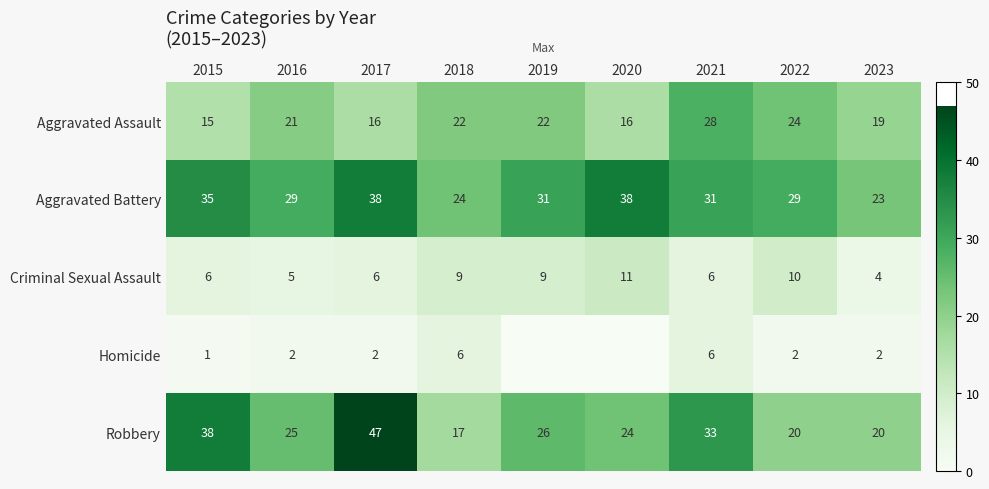

Rank the series at 2017 from lowest to highest value.

Homicide, Criminal Sexual Assault, Aggravated Assault, Aggravated Battery, Robbery